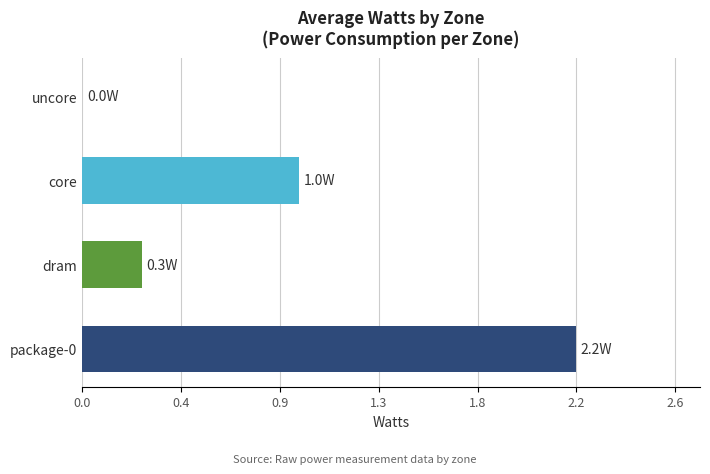

Does the chart contain any negative values?

No